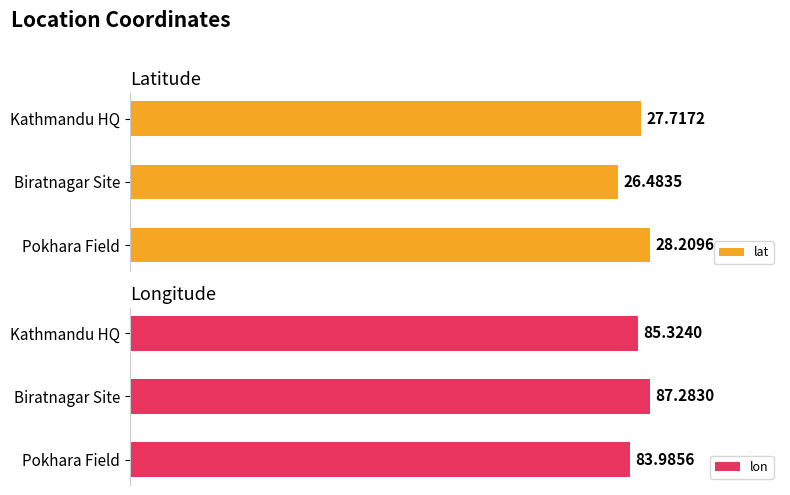

Which series has the largest range (max minus min)?

lon